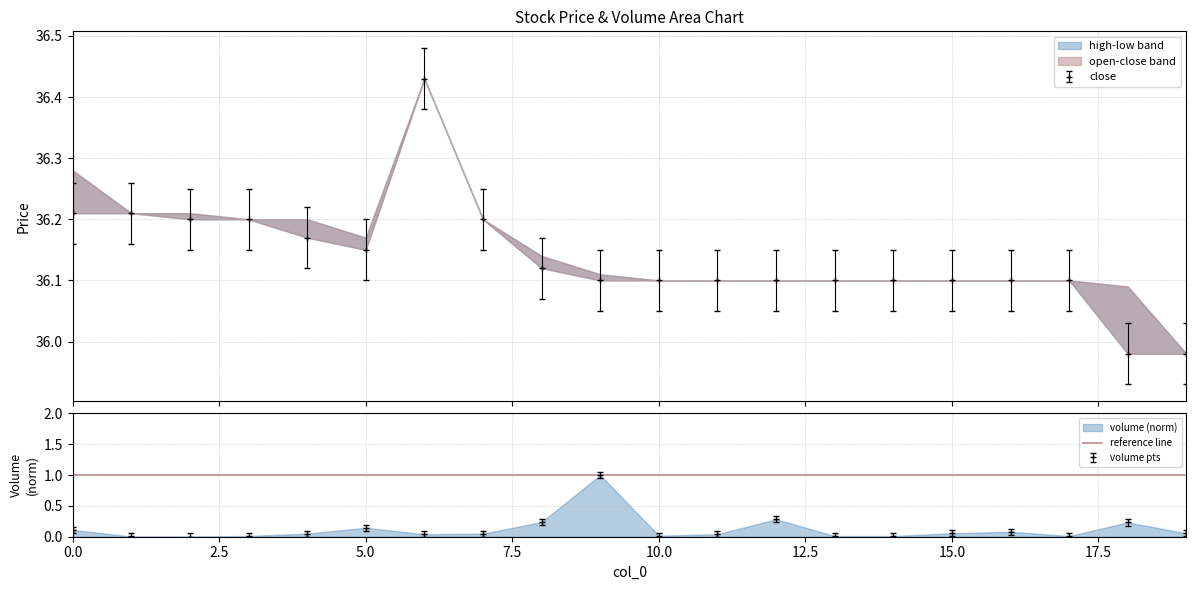

The volume series shows 0.3 at 12. True or false?

False